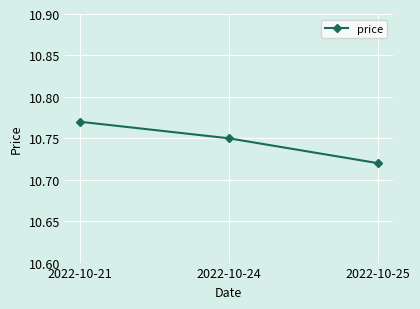

What is the sum of the values at 2022-10-25 and 2022-10-21?

21.5